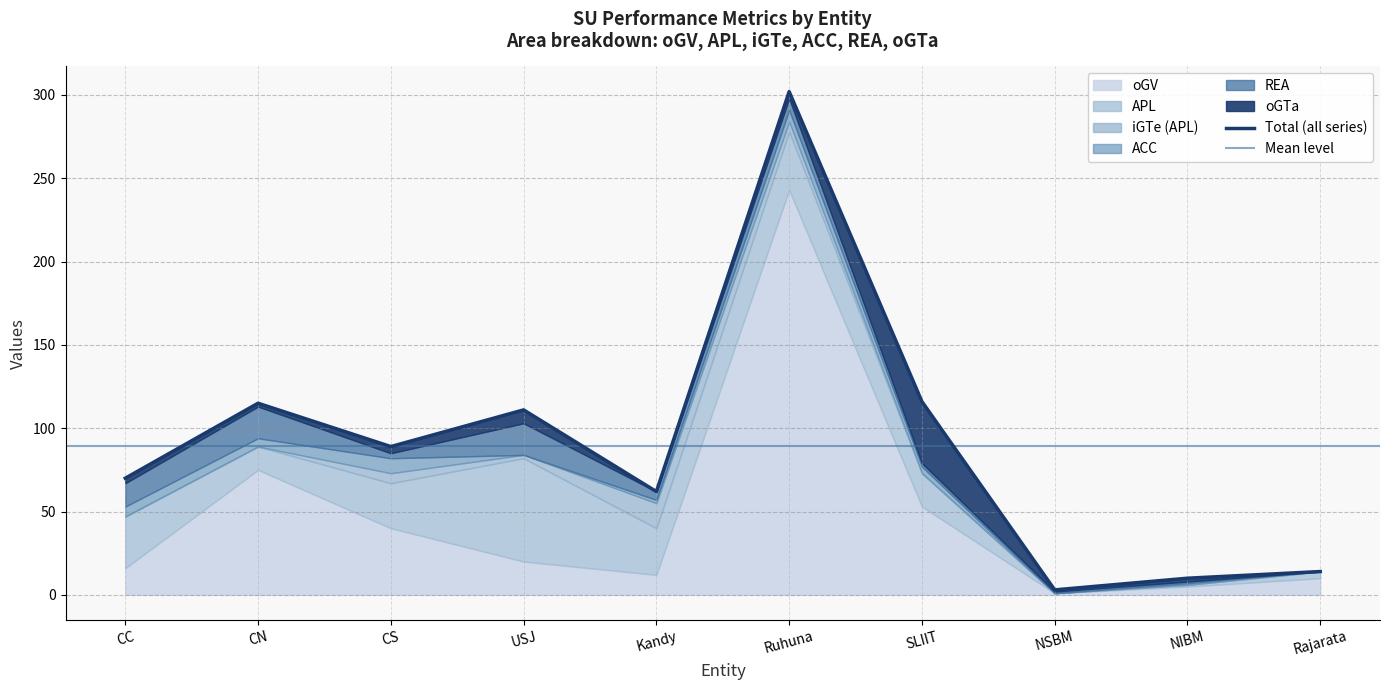

How many lines are shown in the chart?

6